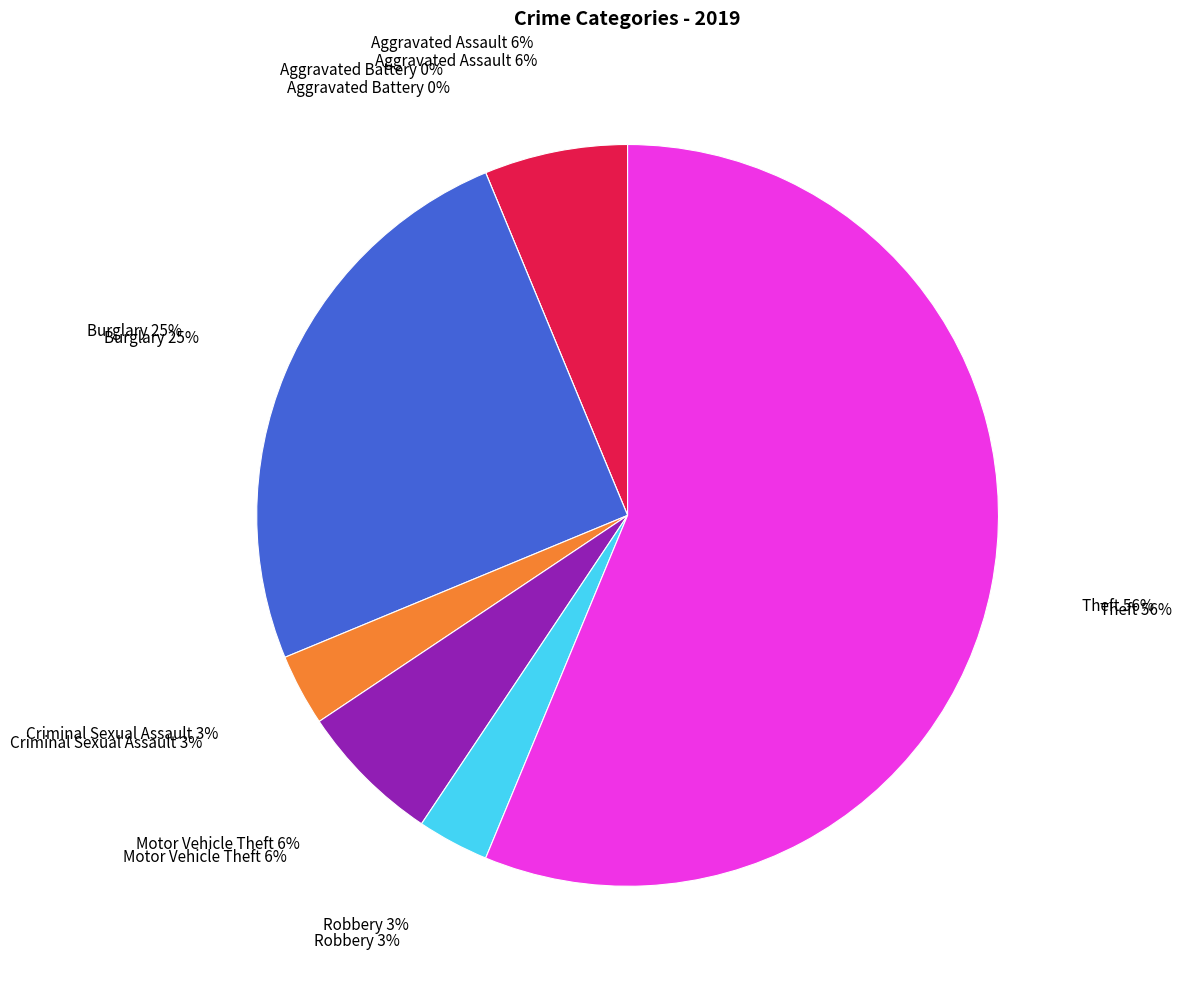

What is the change in value from Burglary to Criminal Sexual Assault?

-7